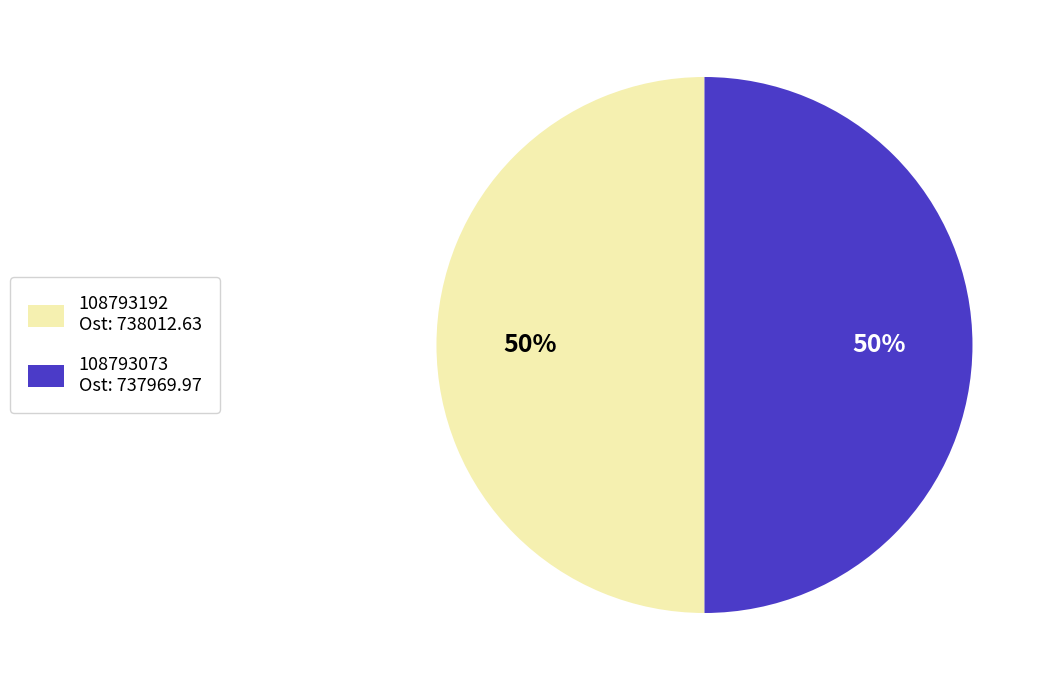

What percentage is the 108793192 slice, to the nearest percent?

50%